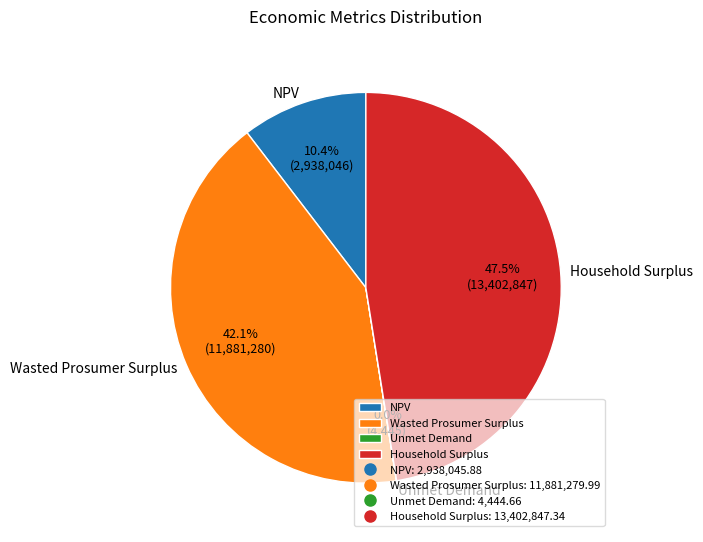

What percentage do NPV and Wasted Prosumer Surplus together represent?

52.5%